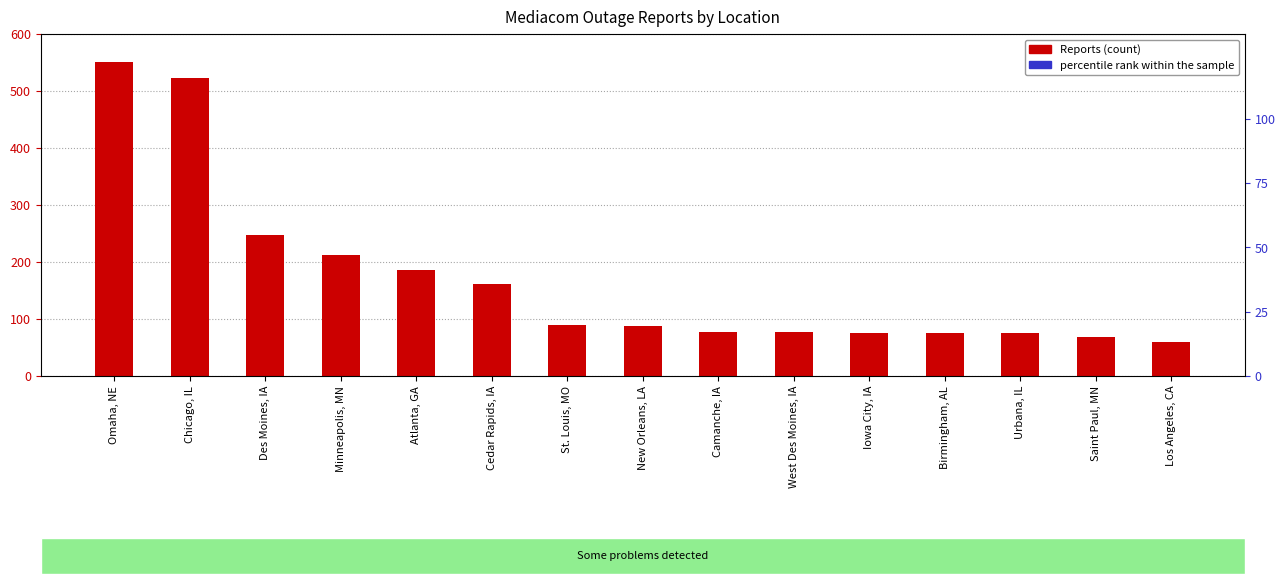

Is it true that Reports equals 28 at Saint Paul, MN?

False